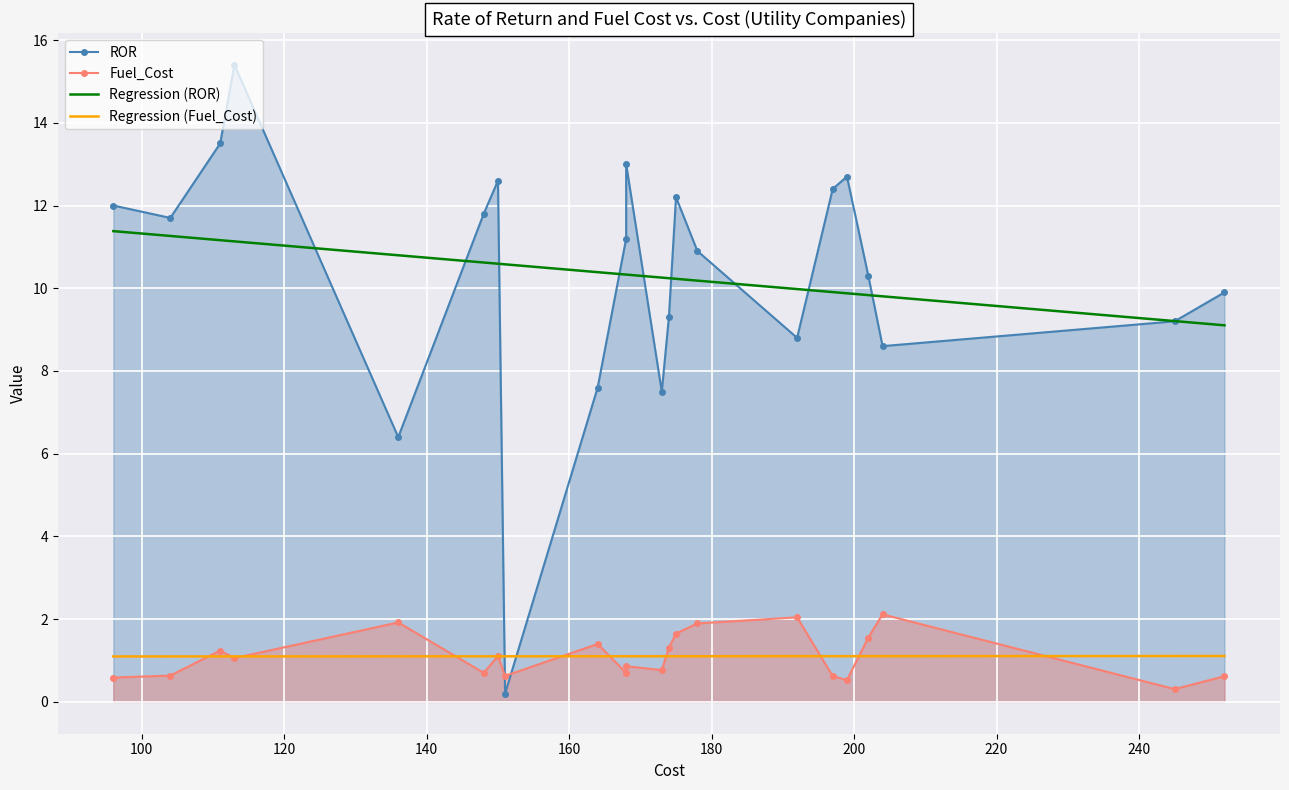

What is the approximate value of Regression (Fuel_Cost) at 120?

1.1